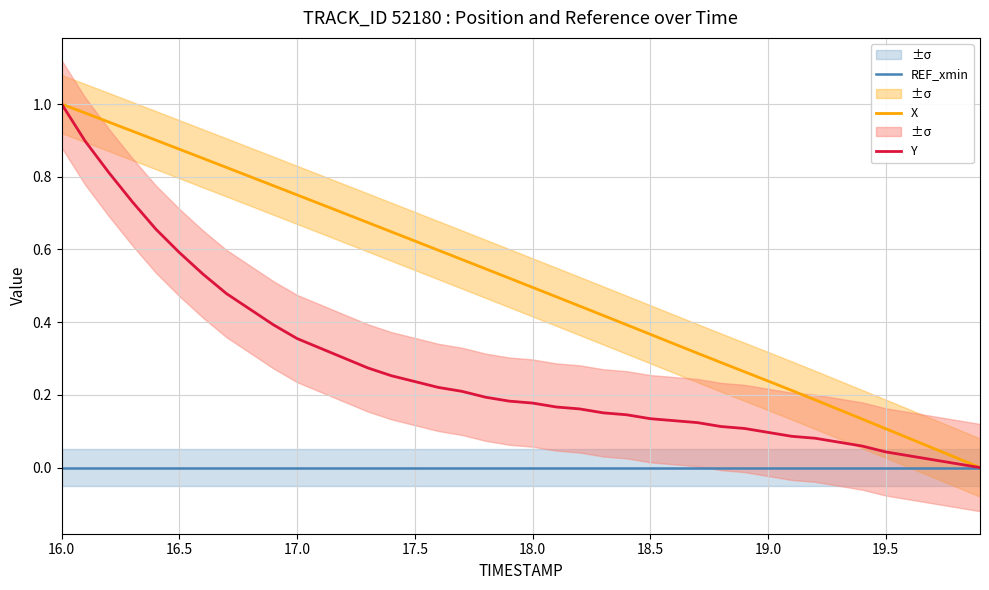

What is the sum of all Y values?

11.0